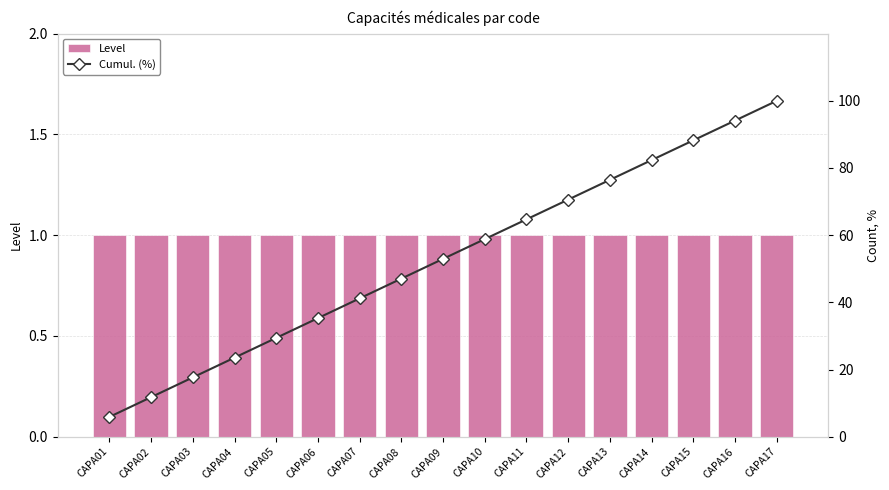

What is the difference between the highest and lowest values at CAPA14?

81.4